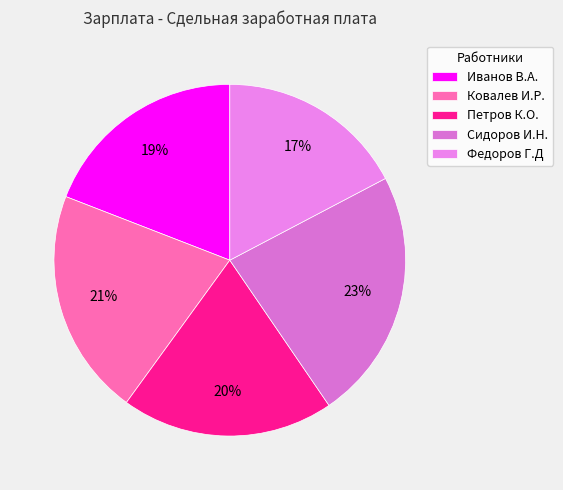

What percentage do Петров К.О. and Иванов В.А. together represent?

38.7%